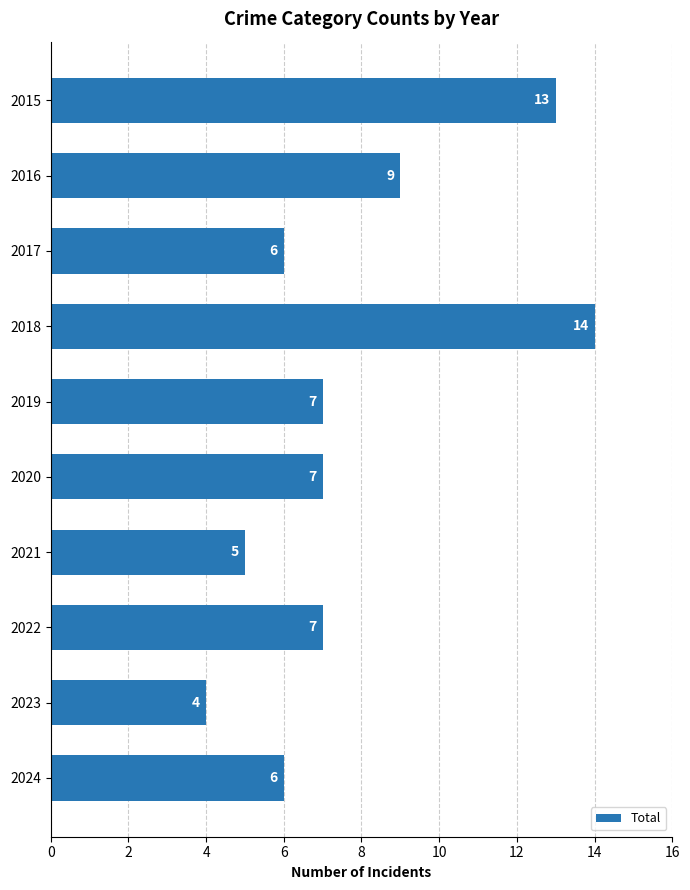

What value does the data have at 2024?

6